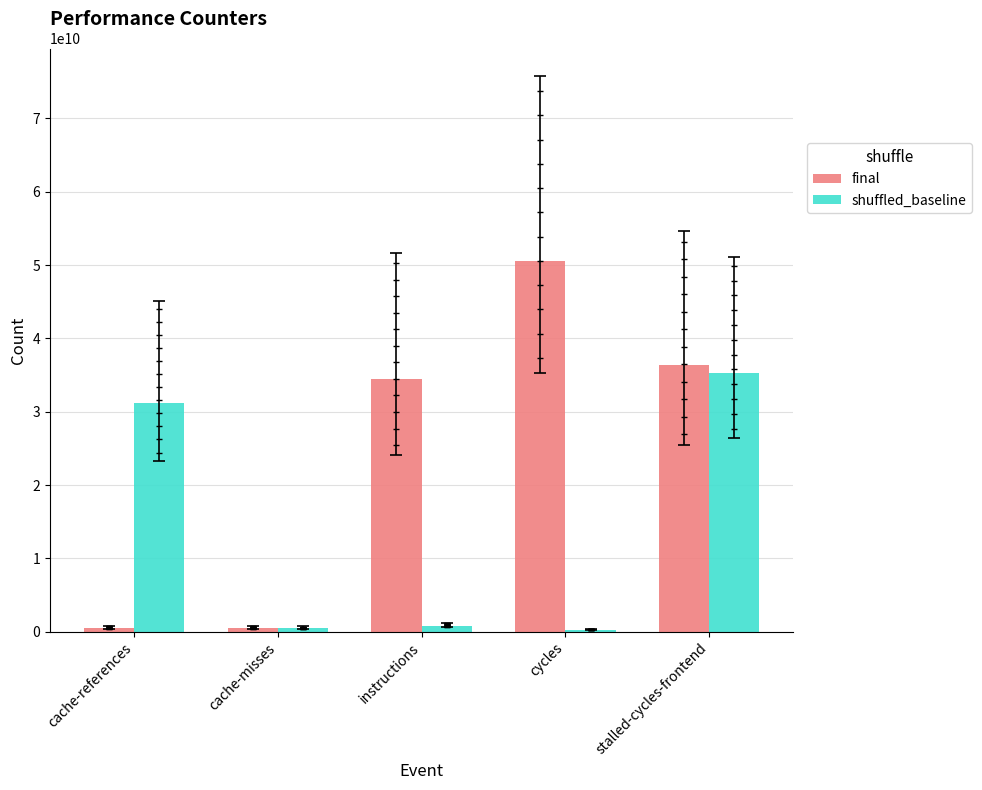

Is the value of final at cycles greater than the value of shuffled_baseline at cache-references?

Yes